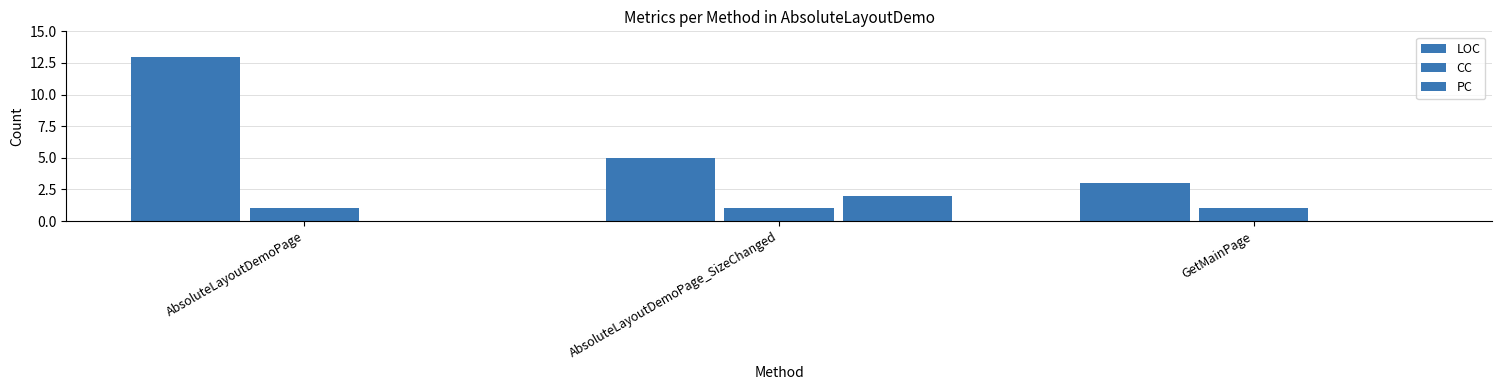

The LOC series shows 2 at GetMainPage. True or false?

False